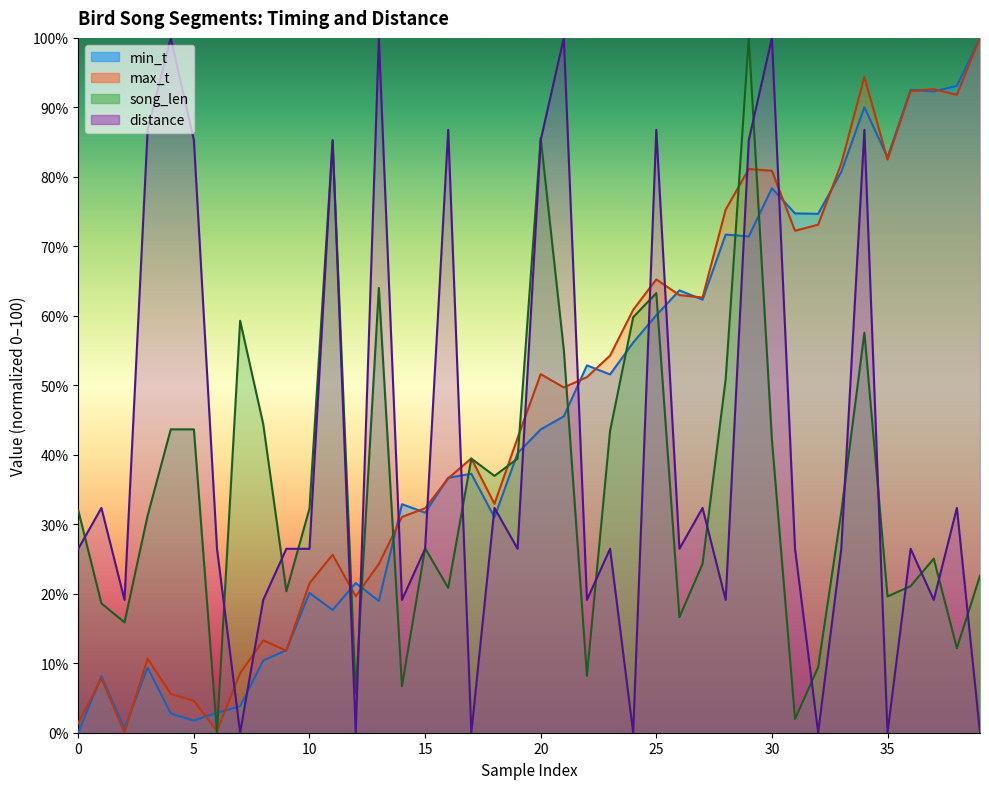

Count the number of categories in the chart.

40